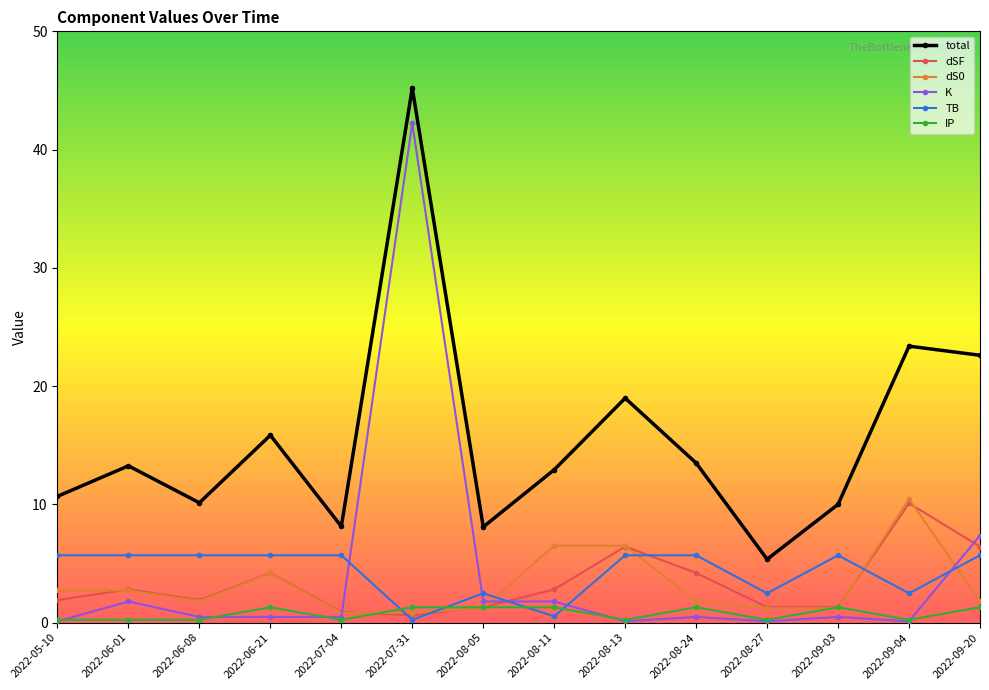

What is the sum of all dSF values?

46.2